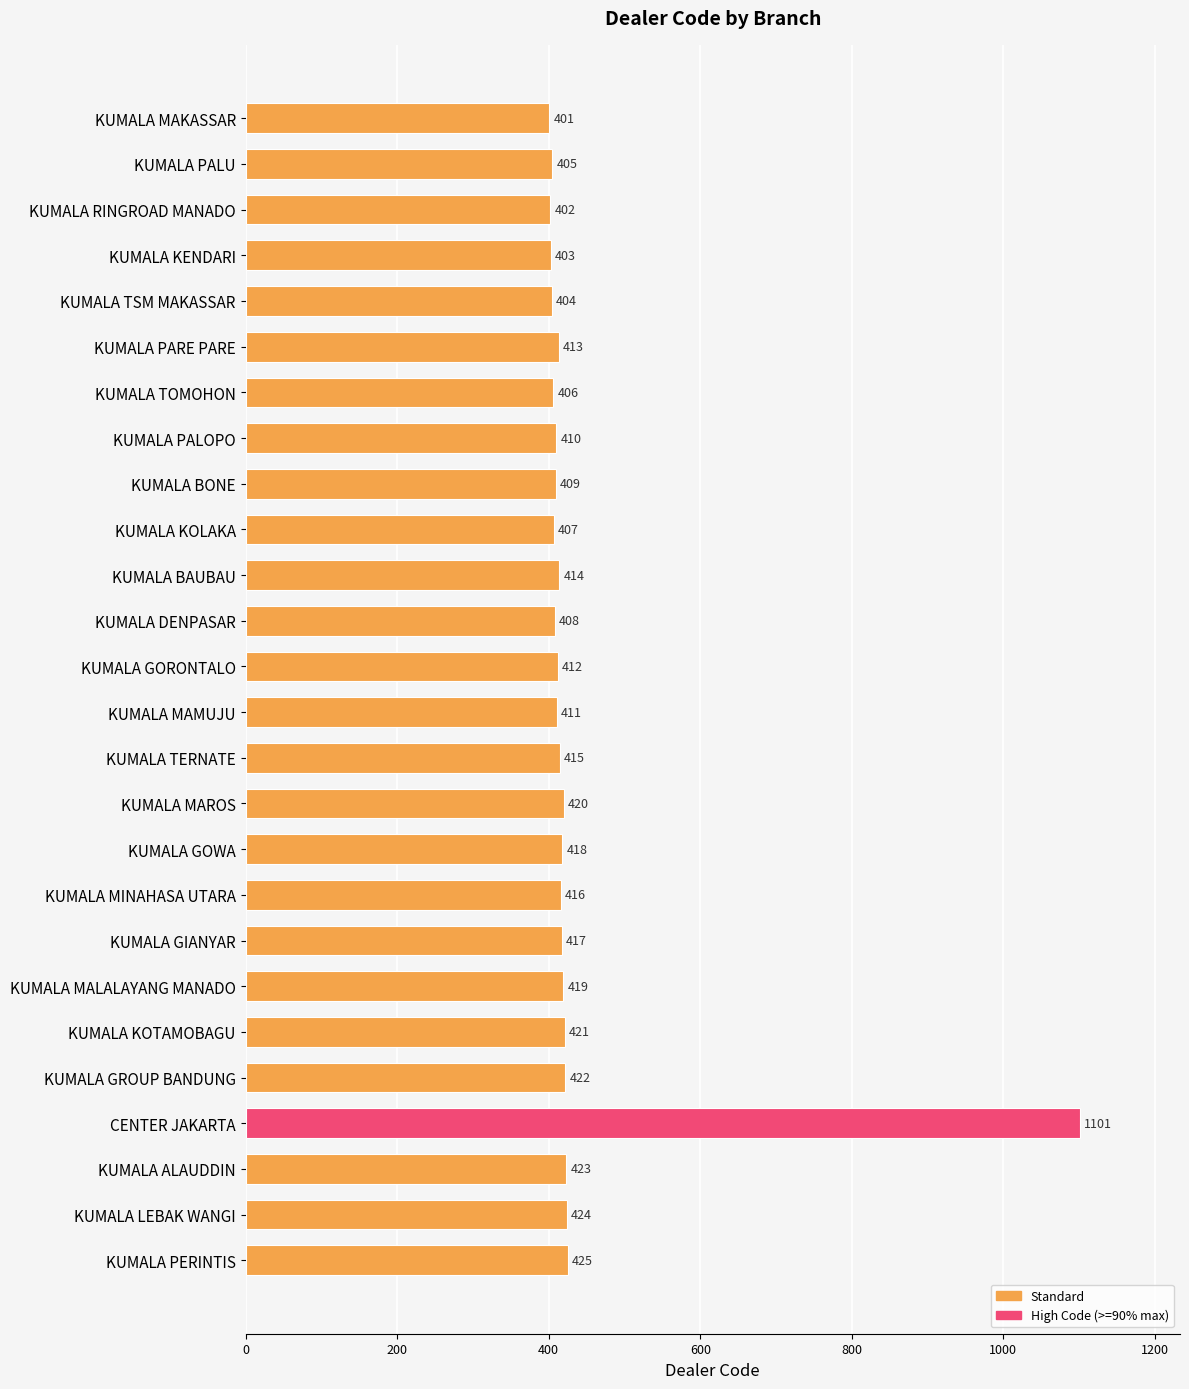

What is the minimum value shown in the chart?

401